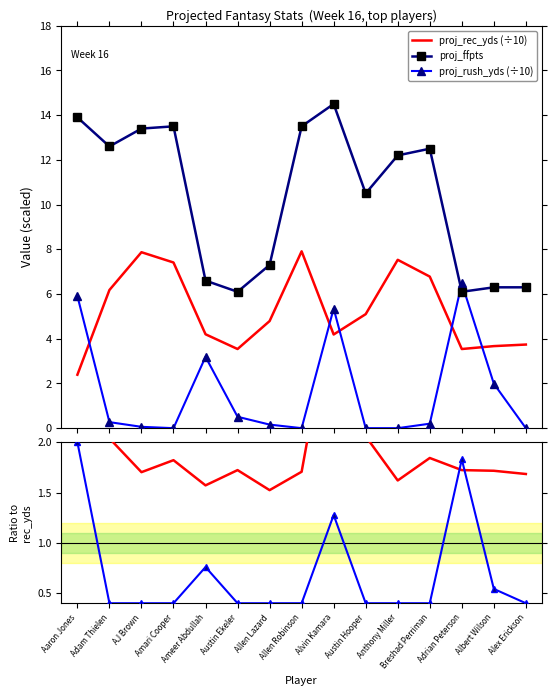

What is the difference between the proj_ffpts ratio values at Allen Lazard and Adam Thielen?

0.5